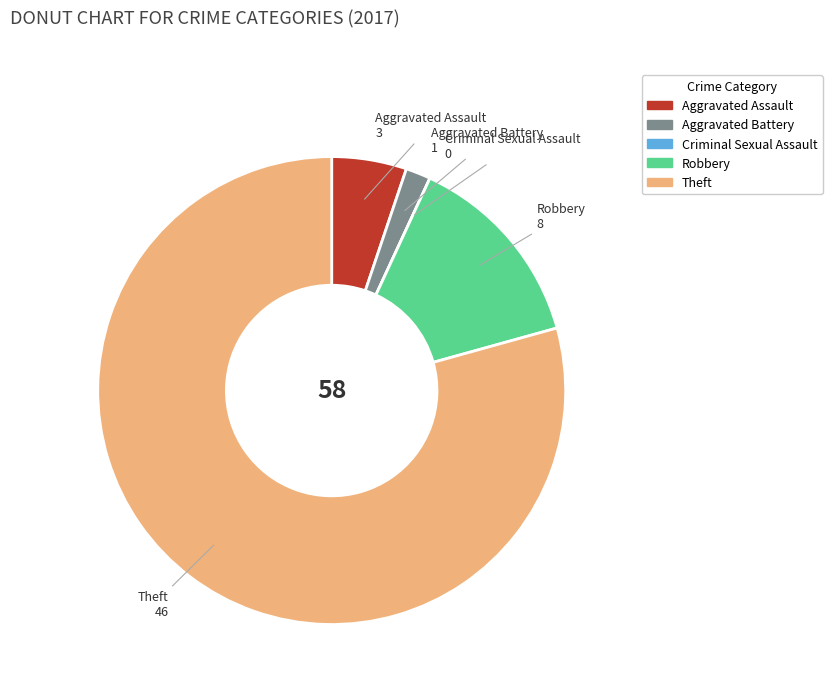

Approximately how many times larger is the value at Theft compared to Aggravated Battery?

46.0